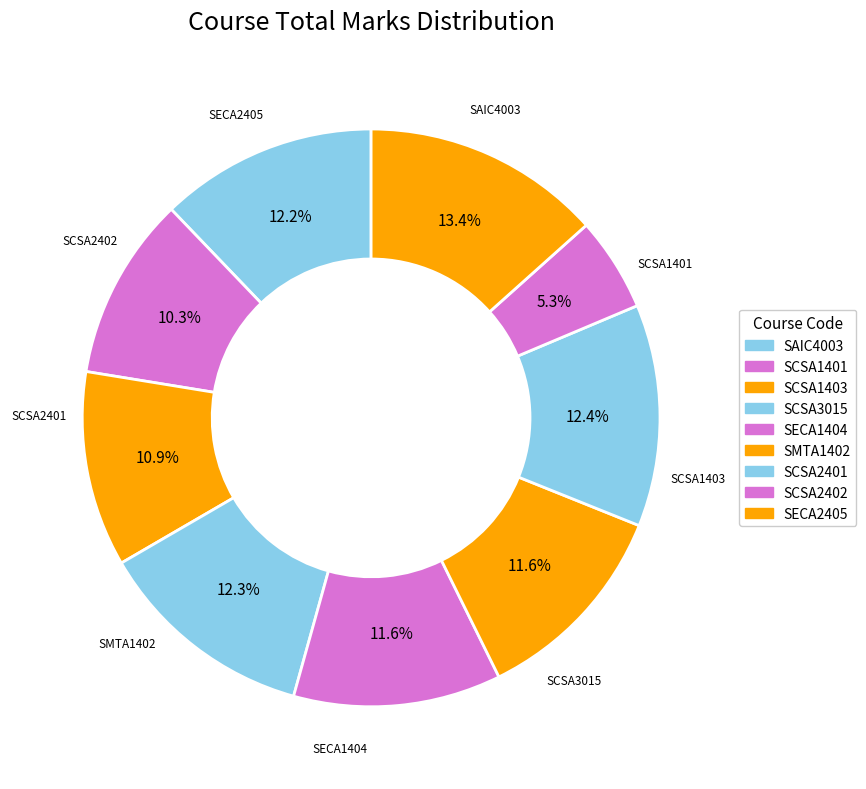

What percentage is NOT represented by SCSA1401?

89.7%